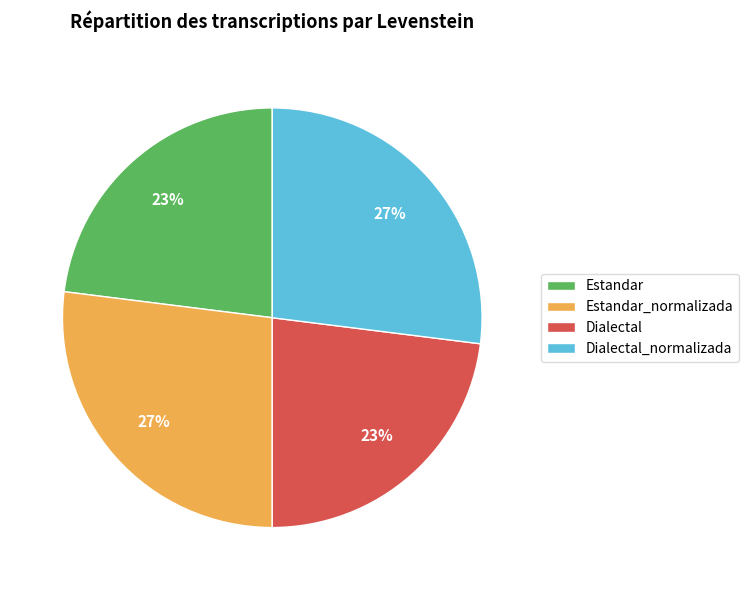

Is it true that Dialectal_normalizada is 14% of the pie?

False